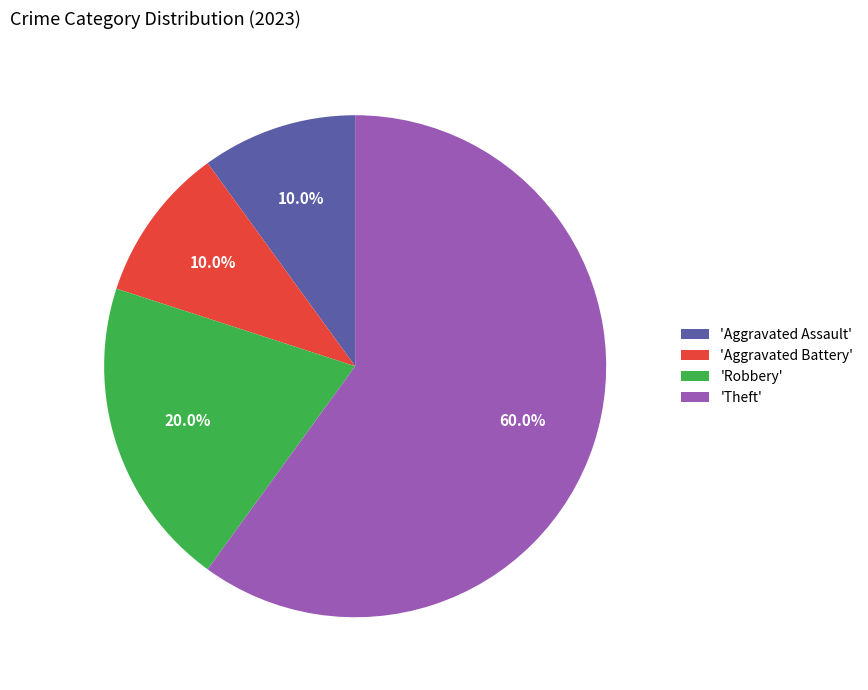

To the nearest percent, what is the difference between the largest and smallest slice percentages?

50%